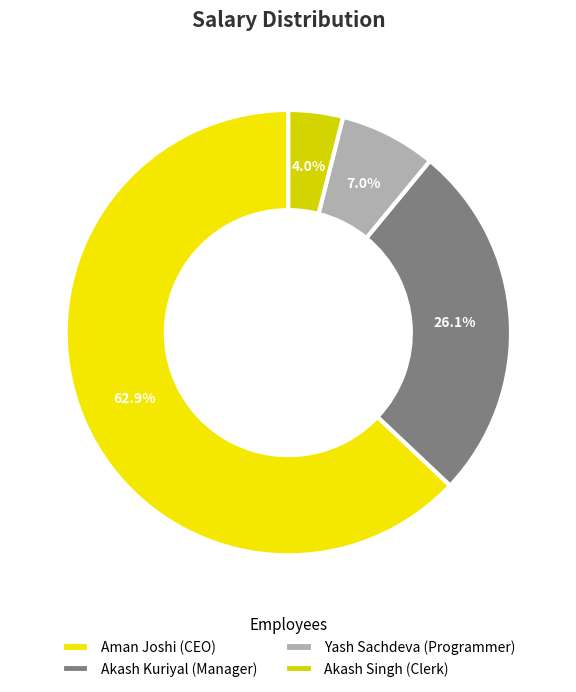

Is Akash Kuriyal (Manager) the majority of the pie?

No